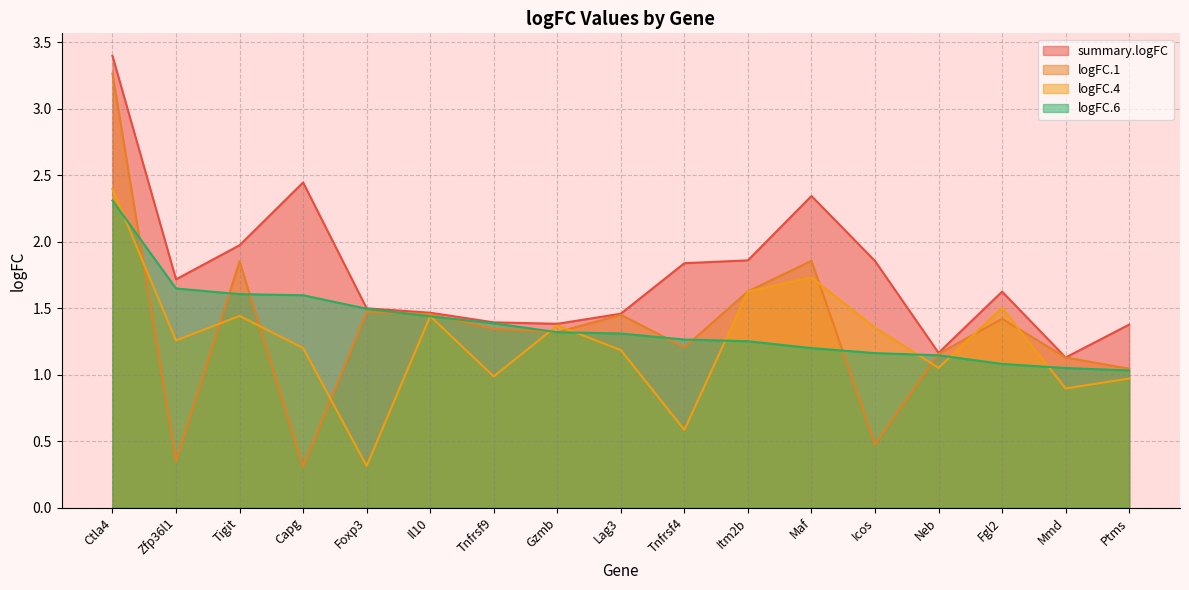

Does the chart display data point markers on the line(s)?

No